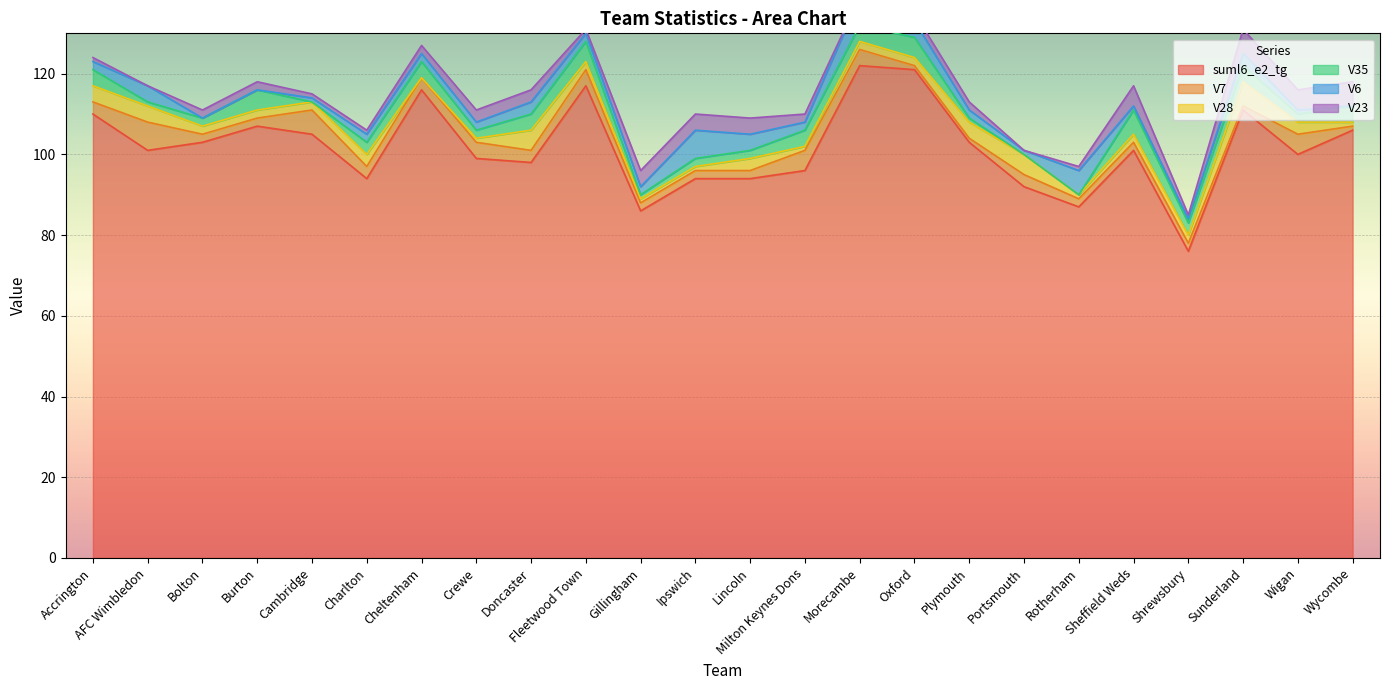

Is the value of V7 at Milton Keynes Dons greater than the value of V28 at Crewe?

Yes